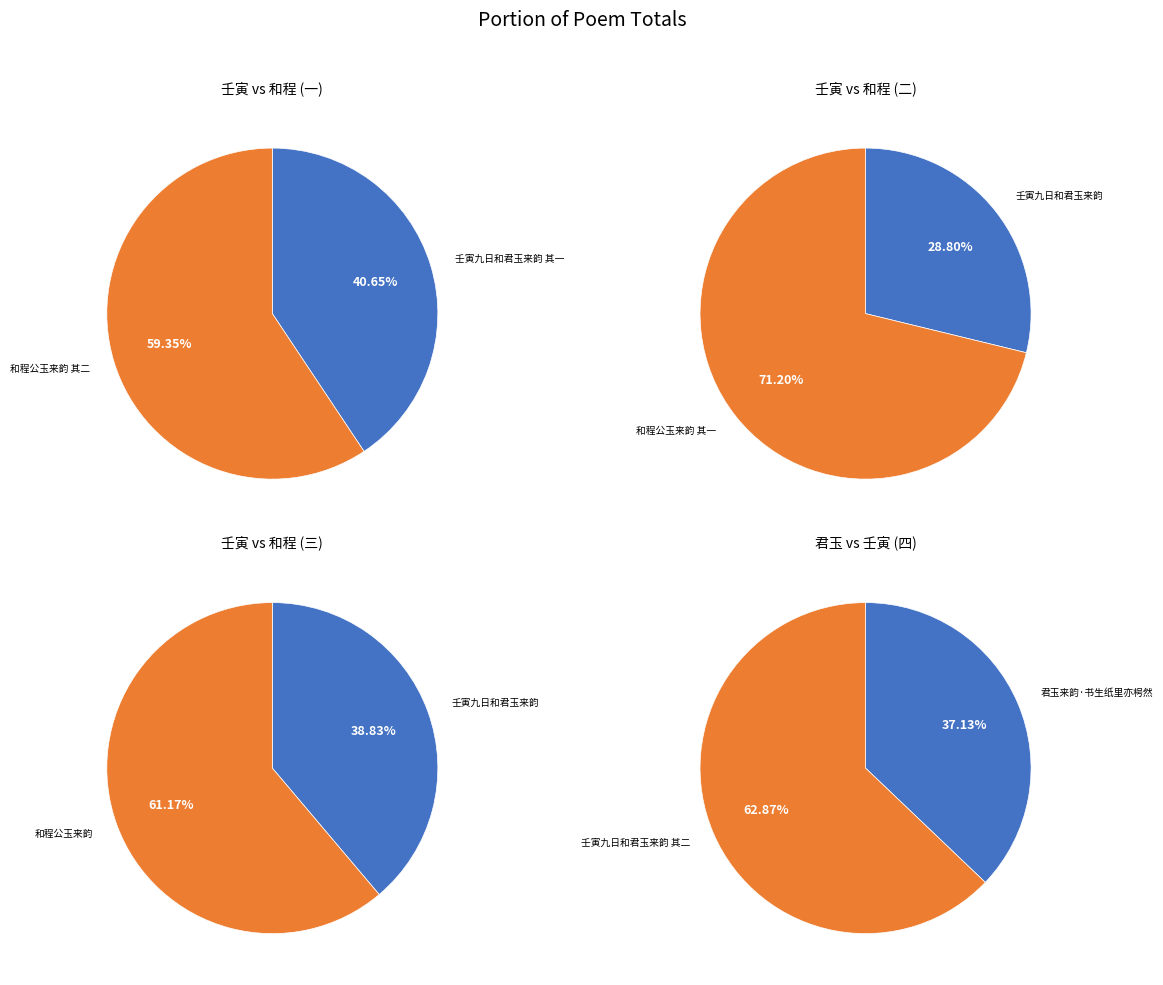

Count the number of slices in the pie.

8